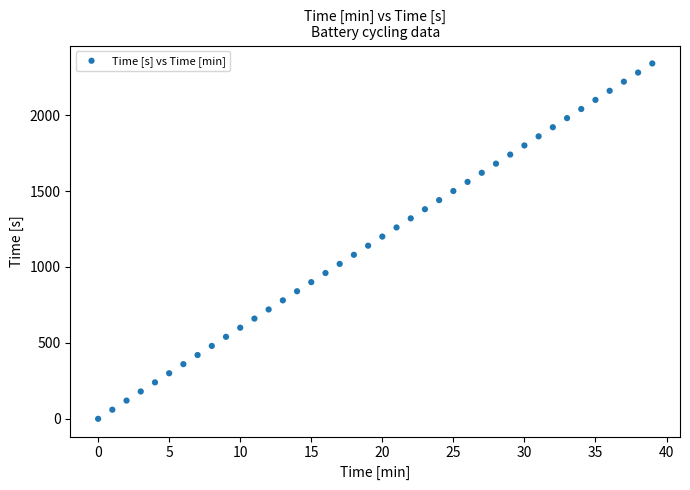

What is the range of Y values (max minus min)?

2340.0